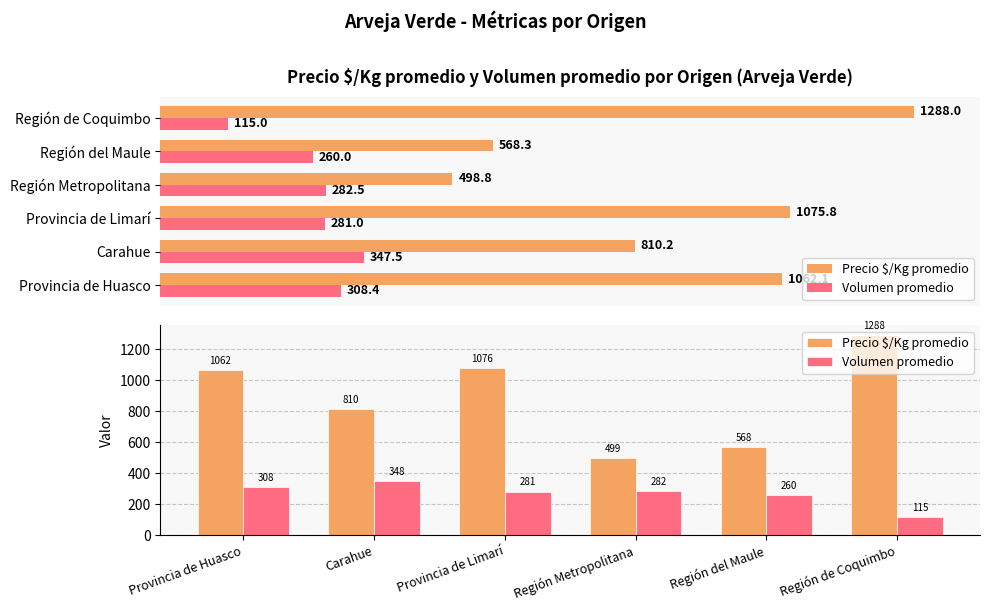

At Región del Maule, list the series in order from largest to smallest.

Precio $/Kg promedio, Volumen promedio